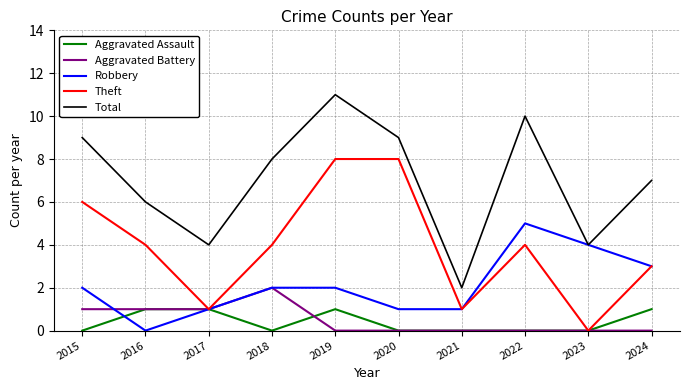

True or false: Aggravated Assault and Total intersect in this chart.

False